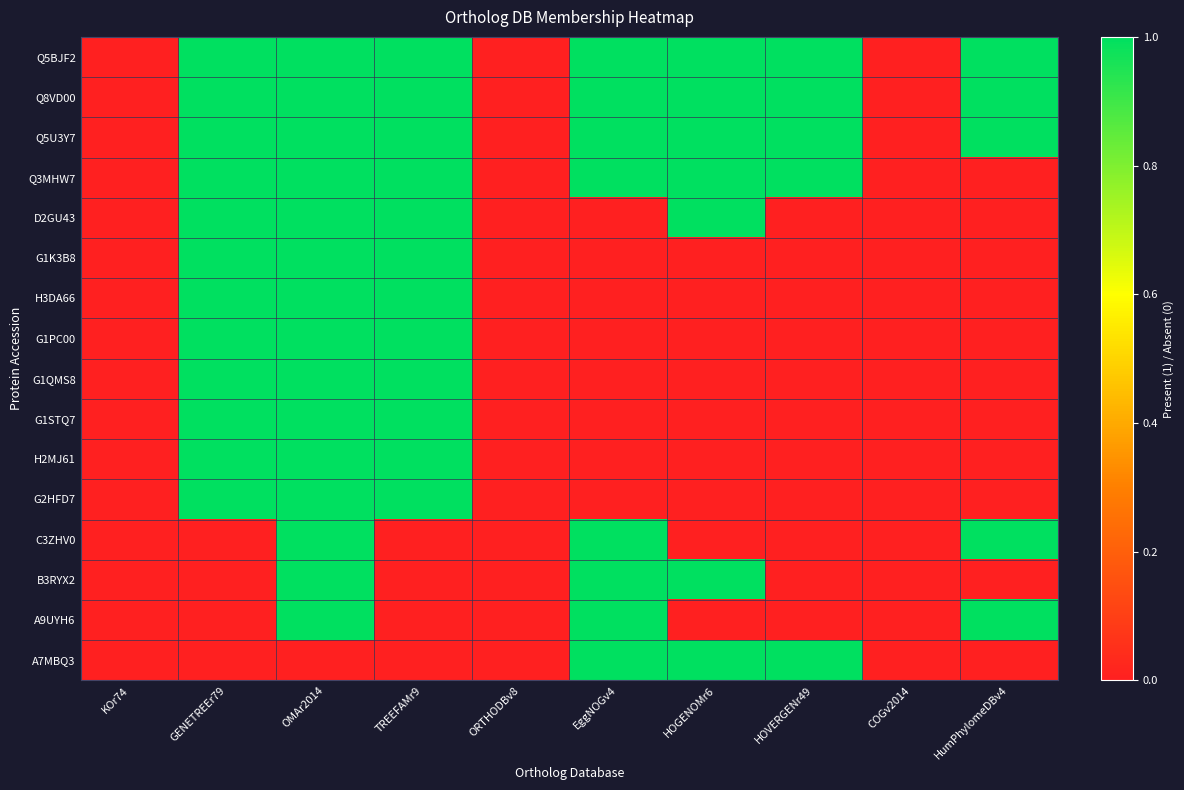

At how many categories does at least one series exceed 0?

7